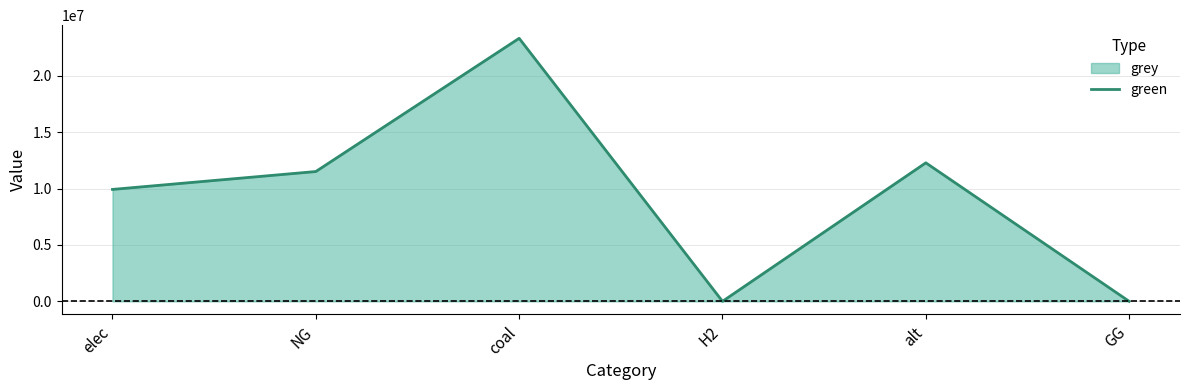

Reading right to left, transcribe all the data shown in this chart.

0.0	12288253.3	0.0	23333392.0	11514734.4	9928235.0